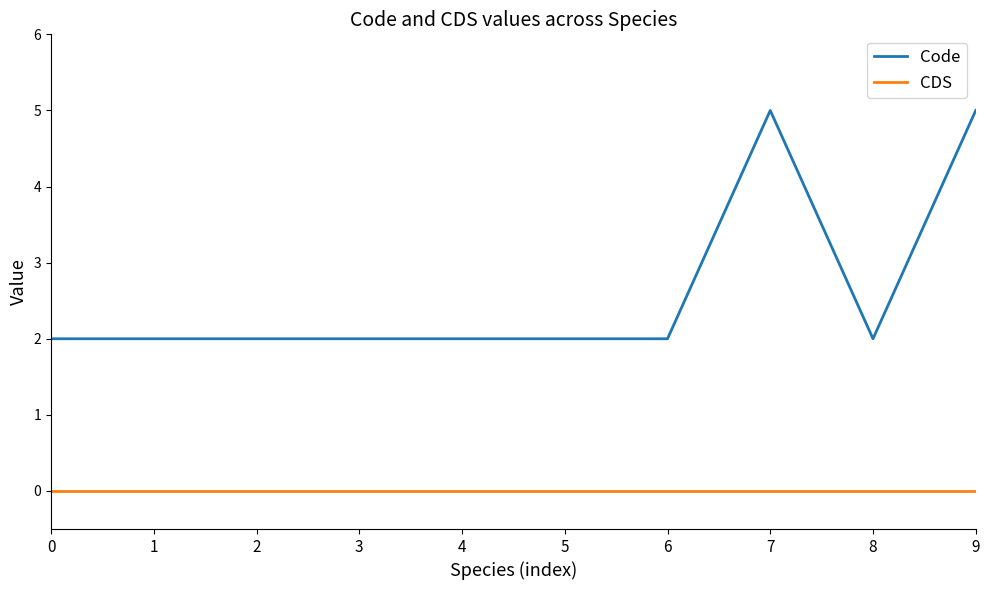

Is the value of CDS at 8 greater than the value of Code at 5?

No